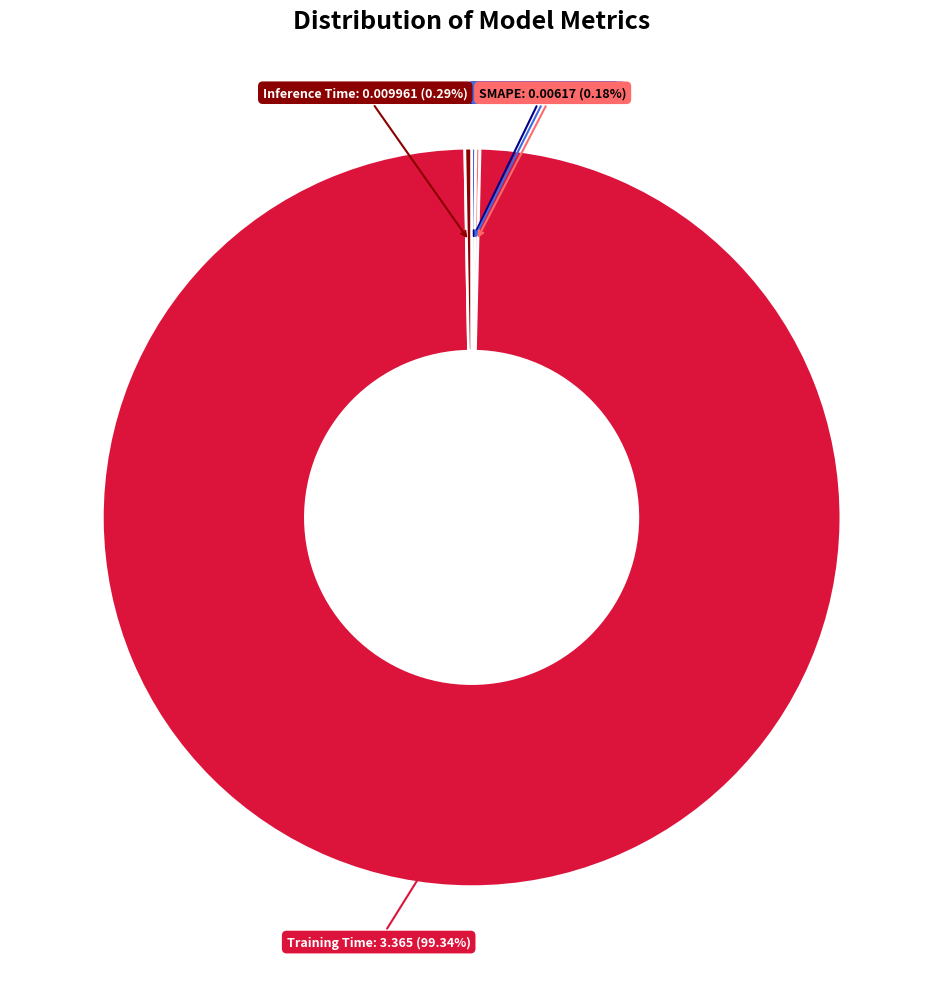

Is there a majority slice in this chart?

Yes